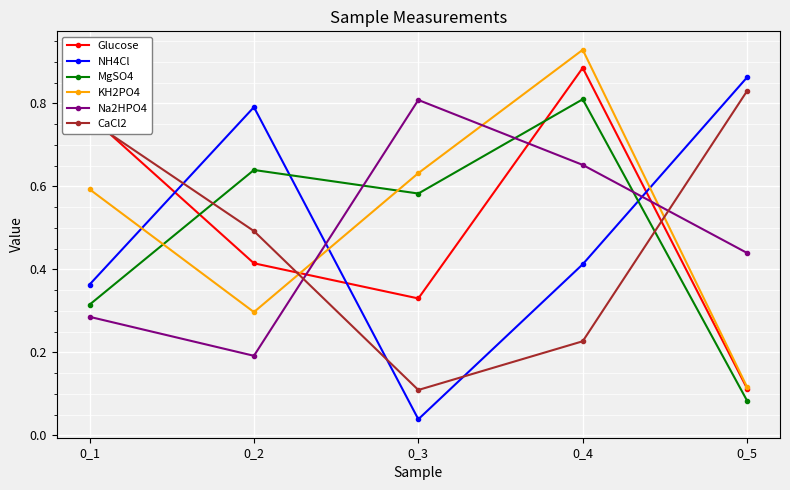

What is the value of the CaCl2 point at the 2nd from the left?

0.5